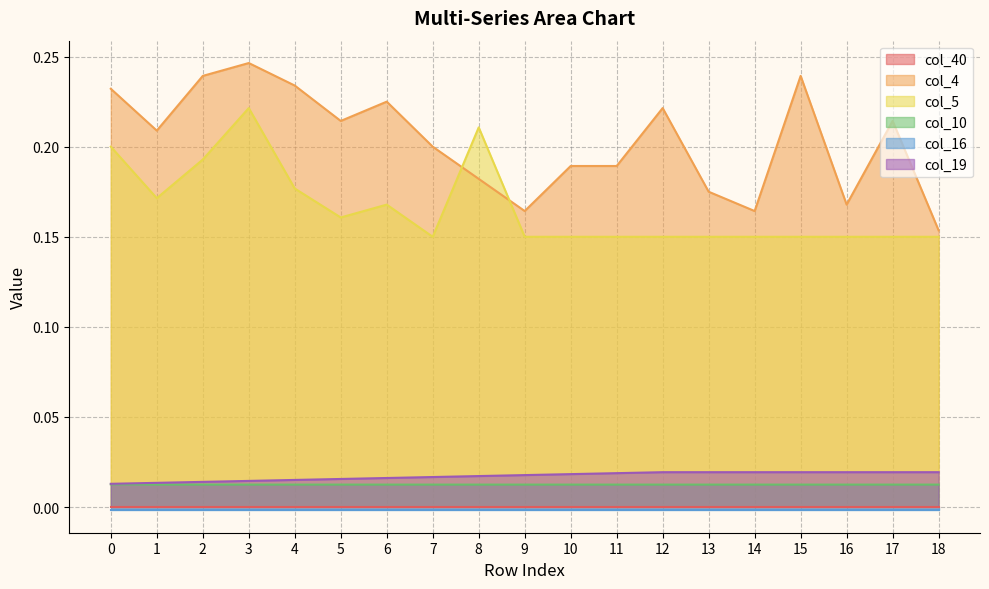

True or false: col_4 has a value of 0.1 at 16.

False